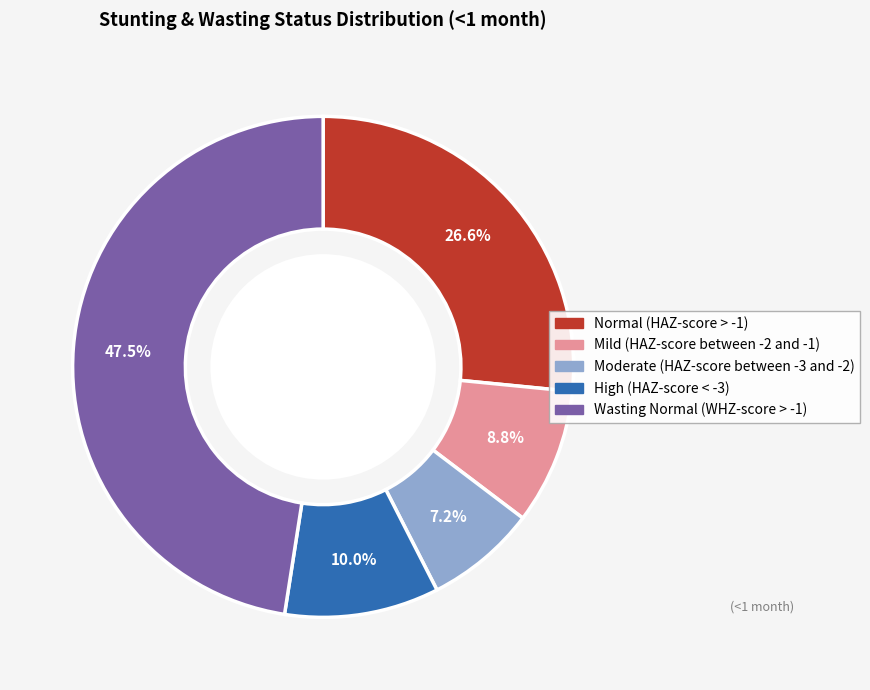

True or false: Wasting Normal (WHZ-score > -1) accounts for 42% of the total.

False